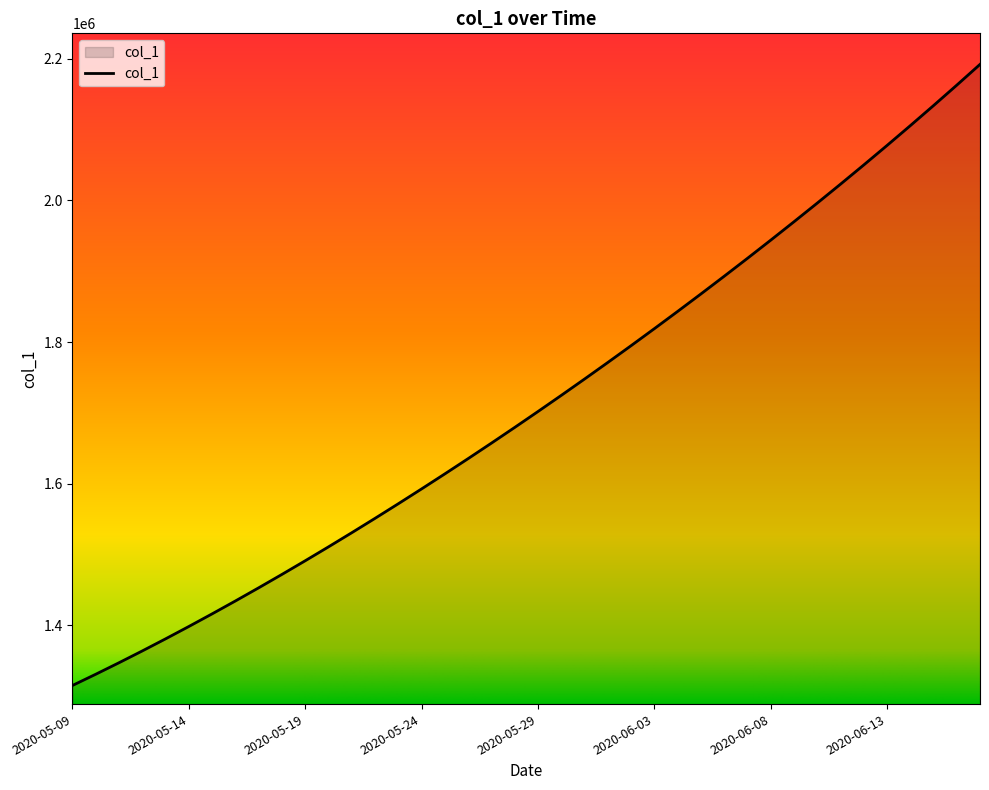

What is the difference between the maximum and minimum values?

877083.0